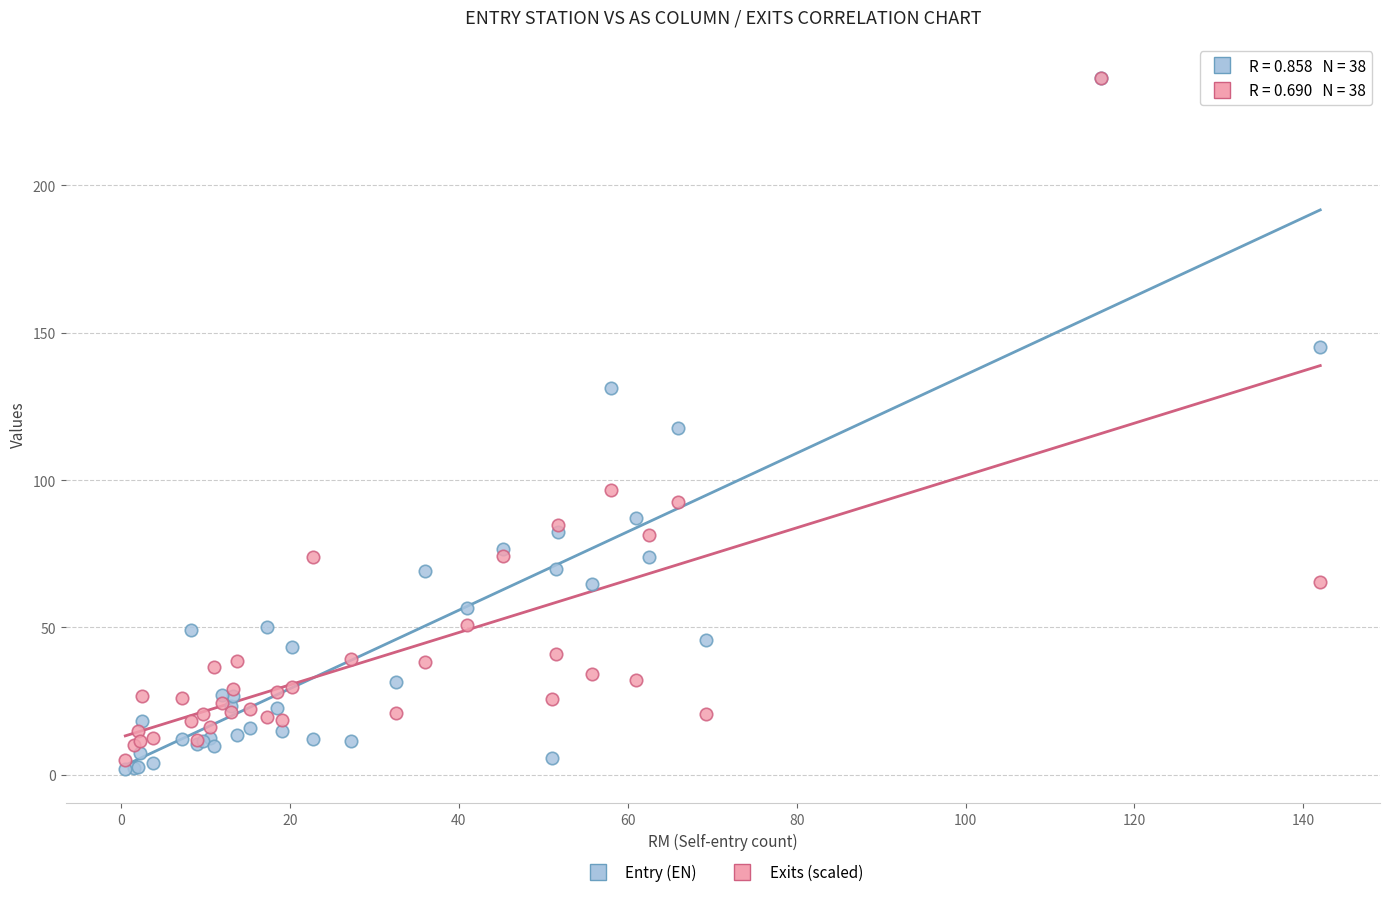

Which series reaches the minimum Y coordinate?

Entry (EN)